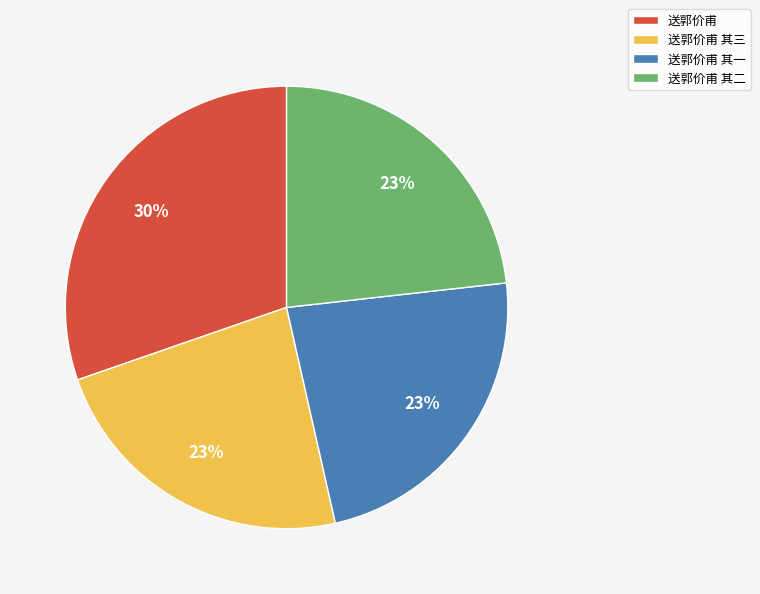

How many segments does this pie chart have?

4